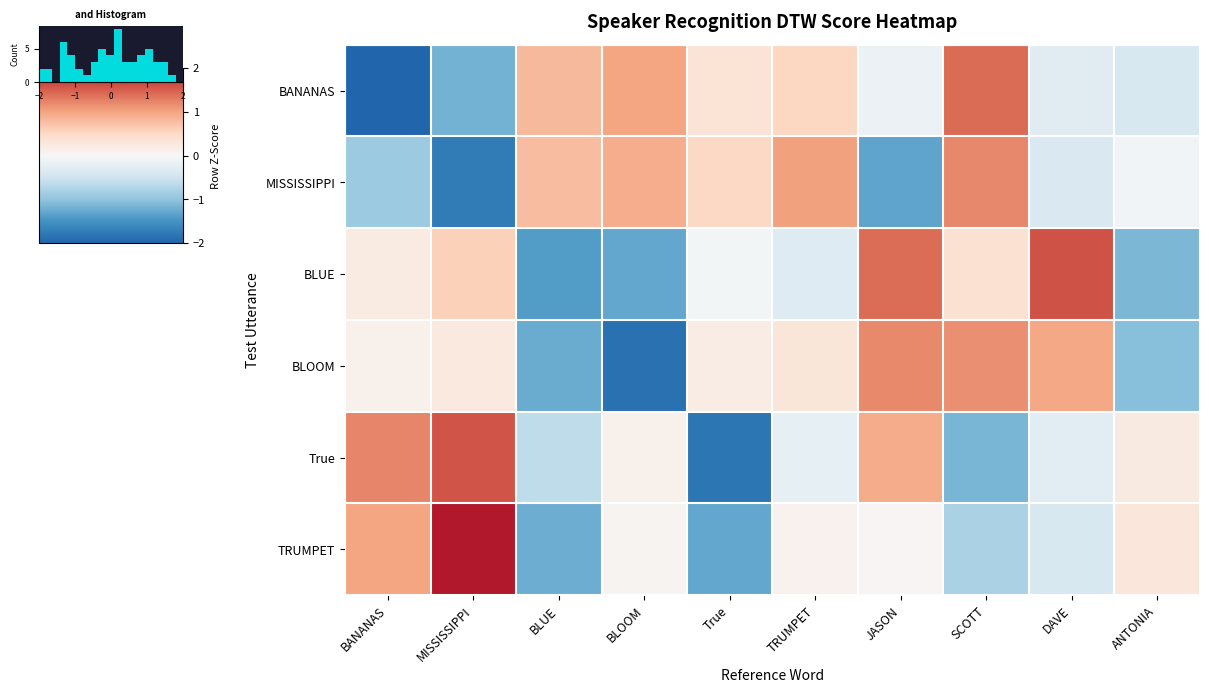

What is the difference between the maximum and minimum values in the True series?

3.4